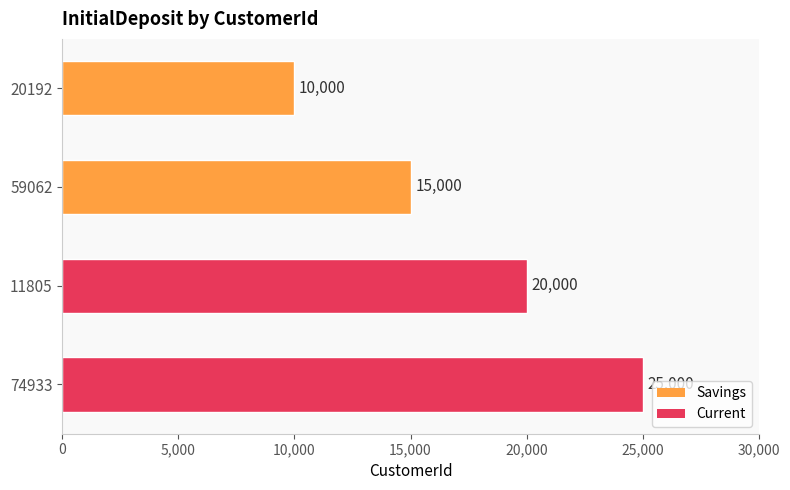

How many bars are there in total?

4